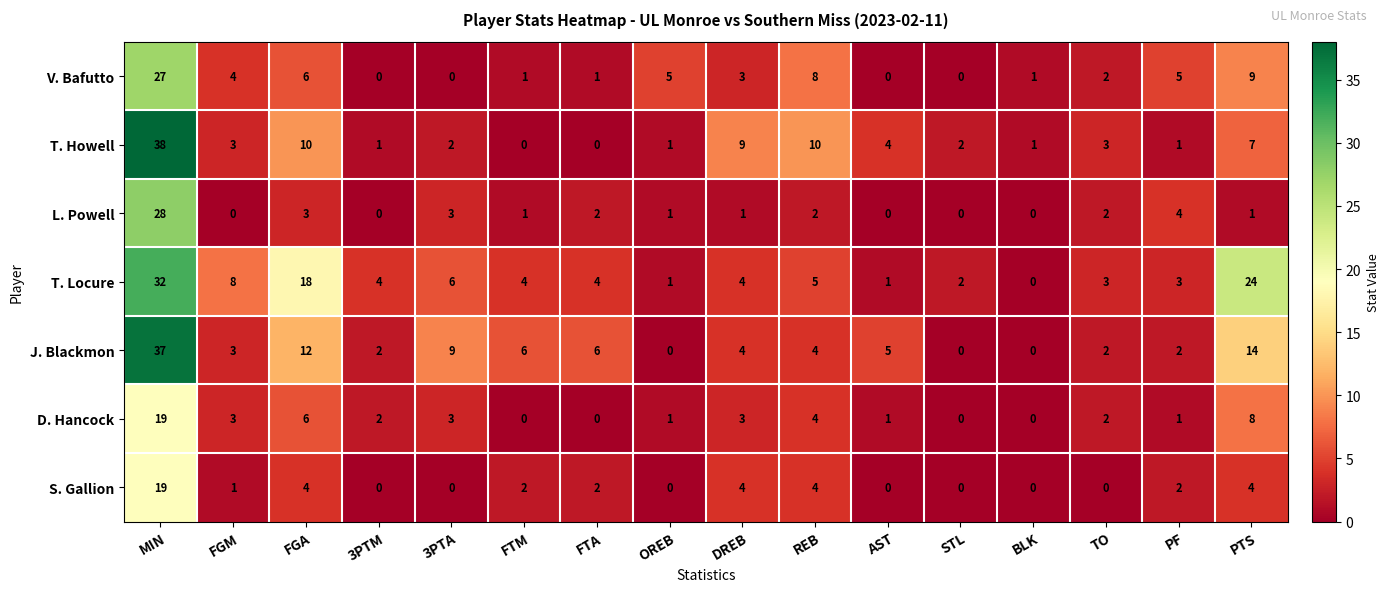

At which category is the sum across all series the highest?

MIN